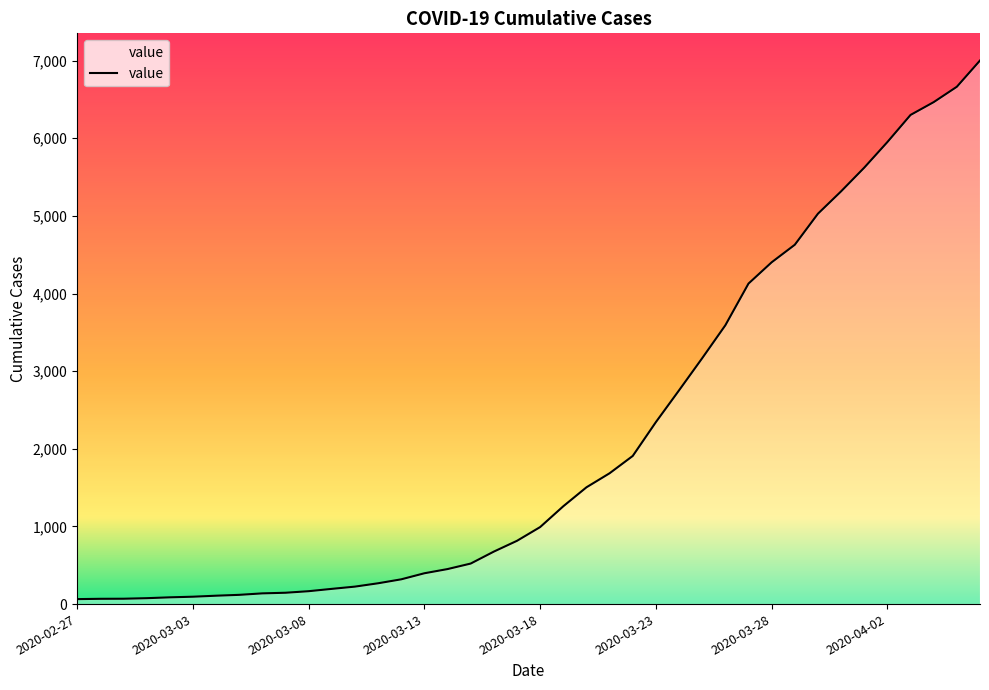

What is the difference between the second highest and minimum values?

6599